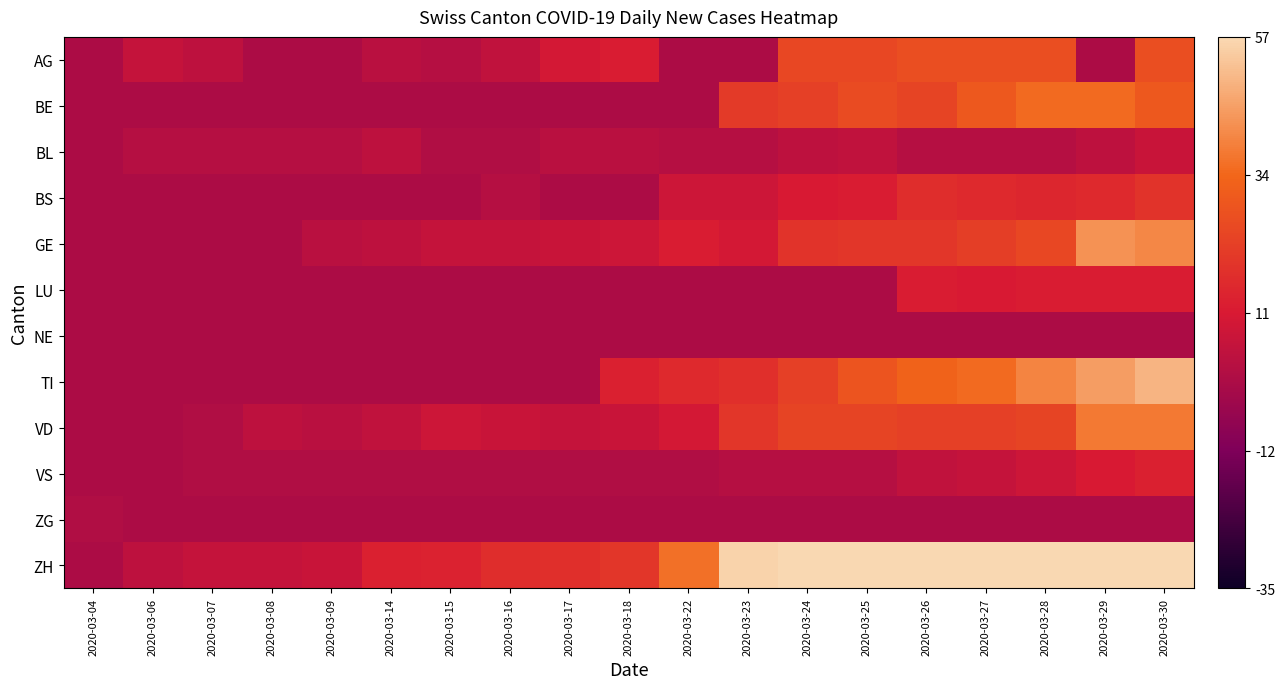

Reading left to right, what are all the values shown in this chart?

AG: 2020-03-04=-0.5	2020-03-06=-0.2	2020-03-07=-0.3	2020-03-08=-0.5	2020-03-09=-0.5	2020-03-14=-0.4	2020-03-15=-0.4	2020-03-16=-0.3	2020-03-17=-0.1	2020-03-18=0.0	2020-03-22=-0.5	2020-03-23=-0.5	2020-03-24=0.6	2020-03-25=0.6	2020-03-26=0.7	2020-03-27=0.7	2020-03-28=0.7	2020-03-29=-0.5	2020-03-30=0.7
BE: 2020-03-04=-0.5	2020-03-06=-0.5	2020-03-07=-0.5	2020-03-08=-0.5	2020-03-09=-0.5	2020-03-14=-0.5	2020-03-15=-0.5	2020-03-16=-0.5	2020-03-17=-0.5	2020-03-18=-0.5	2020-03-22=-0.5	2020-03-23=0.4	2020-03-24=0.5	2020-03-25=0.6	2020-03-26=0.6	2020-03-27=0.8	2020-03-28=1.0	2020-03-29=1.0	2020-03-30=0.8
BL: 2020-03-04=-0.5	2020-03-06=-0.4	2020-03-07=-0.4	2020-03-08=-0.4	2020-03-09=-0.4	2020-03-14=-0.3	2020-03-15=-0.4	2020-03-16=-0.4	2020-03-17=-0.4	2020-03-18=-0.4	2020-03-22=-0.4	2020-03-23=-0.4	2020-03-24=-0.3	2020-03-25=-0.3	2020-03-26=-0.4	2020-03-27=-0.4	2020-03-28=-0.4	2020-03-29=-0.3	2020-03-30=-0.2
BS: 2020-03-04=-0.5	2020-03-06=-0.5	2020-03-07=-0.5	2020-03-08=-0.5	2020-03-09=-0.5	2020-03-14=-0.5	2020-03-15=-0.5	2020-03-16=-0.4	2020-03-17=-0.5	2020-03-18=-0.5	2020-03-22=-0.1	2020-03-23=-0.1	2020-03-24=-0.0	2020-03-25=0.0	2020-03-26=0.3	2020-03-27=0.2	2020-03-28=0.2	2020-03-29=0.2	2020-03-30=0.3
GE: 2020-03-04=-0.5	2020-03-06=-0.5	2020-03-07=-0.5	2020-03-08=-0.5	2020-03-09=-0.4	2020-03-14=-0.3	2020-03-15=-0.2	2020-03-16=-0.2	2020-03-17=-0.2	2020-03-18=-0.1	2020-03-22=0.0	2020-03-23=-0.1	2020-03-24=0.3	2020-03-25=0.4	2020-03-26=0.4	2020-03-27=0.5	2020-03-28=0.6	2020-03-29=1.4	2020-03-30=1.3
LU: 2020-03-04=-0.5	2020-03-06=-0.5	2020-03-07=-0.5	2020-03-08=-0.5	2020-03-09=-0.5	2020-03-14=-0.5	2020-03-15=-0.5	2020-03-16=-0.5	2020-03-17=-0.5	2020-03-18=-0.5	2020-03-22=-0.5	2020-03-23=-0.5	2020-03-24=-0.5	2020-03-25=-0.5	2020-03-26=0.0	2020-03-27=-0.0	2020-03-28=0.0	2020-03-29=0.0	2020-03-30=0.0
NE: 2020-03-04=-0.5	2020-03-06=-0.5	2020-03-07=-0.5	2020-03-08=-0.5	2020-03-09=-0.5	2020-03-14=-0.5	2020-03-15=-0.5	2020-03-16=-0.5	2020-03-17=-0.5	2020-03-18=-0.5	2020-03-22=-0.5	2020-03-23=-0.5	2020-03-24=-0.5	2020-03-25=-0.5	2020-03-26=-0.5	2020-03-27=-0.5	2020-03-28=-0.5	2020-03-29=-0.5	2020-03-30=-0.5
TI: 2020-03-04=-0.5	2020-03-06=-0.5	2020-03-07=-0.5	2020-03-08=-0.5	2020-03-09=-0.5	2020-03-14=-0.5	2020-03-15=-0.5	2020-03-16=-0.5	2020-03-17=-0.5	2020-03-18=0.1	2020-03-22=0.2	2020-03-23=0.3	2020-03-24=0.5	2020-03-25=0.8	2020-03-26=0.9	2020-03-27=1.0	2020-03-28=1.3	2020-03-29=1.5	2020-03-30=1.7
VD: 2020-03-04=-0.5	2020-03-06=-0.5	2020-03-07=-0.4	2020-03-08=-0.3	2020-03-09=-0.4	2020-03-14=-0.3	2020-03-15=-0.1	2020-03-16=-0.2	2020-03-17=-0.2	2020-03-18=-0.2	2020-03-22=-0.1	2020-03-23=0.4	2020-03-24=0.6	2020-03-25=0.6	2020-03-26=0.5	2020-03-27=0.5	2020-03-28=0.6	2020-03-29=1.2	2020-03-30=1.2
VS: 2020-03-04=-0.5	2020-03-06=-0.5	2020-03-07=-0.4	2020-03-08=-0.4	2020-03-09=-0.4	2020-03-14=-0.4	2020-03-15=-0.4	2020-03-16=-0.4	2020-03-17=-0.4	2020-03-18=-0.4	2020-03-22=-0.4	2020-03-23=-0.4	2020-03-24=-0.4	2020-03-25=-0.4	2020-03-26=-0.3	2020-03-27=-0.2	2020-03-28=-0.1	2020-03-29=-0.0	2020-03-30=0.1
ZG: 2020-03-04=-0.4	2020-03-06=-0.5	2020-03-07=-0.5	2020-03-08=-0.5	2020-03-09=-0.5	2020-03-14=-0.5	2020-03-15=-0.5	2020-03-16=-0.5	2020-03-17=-0.5	2020-03-18=-0.5	2020-03-22=-0.5	2020-03-23=-0.5	2020-03-24=-0.5	2020-03-25=-0.5	2020-03-26=-0.5	2020-03-27=-0.5	2020-03-28=-0.5	2020-03-29=-0.5	2020-03-30=-0.5
ZH: 2020-03-04=-0.5	2020-03-06=-0.3	2020-03-07=-0.2	2020-03-08=-0.2	2020-03-09=-0.2	2020-03-14=0.1	2020-03-15=0.1	2020-03-16=0.3	2020-03-17=0.3	2020-03-18=0.4	2020-03-22=1.1	2020-03-23=1.9	2020-03-24=2.8	2020-03-25=3.2	2020-03-26=3.6	2020-03-27=3.9	2020-03-28=4.5	2020-03-29=7.1	2020-03-30=7.2